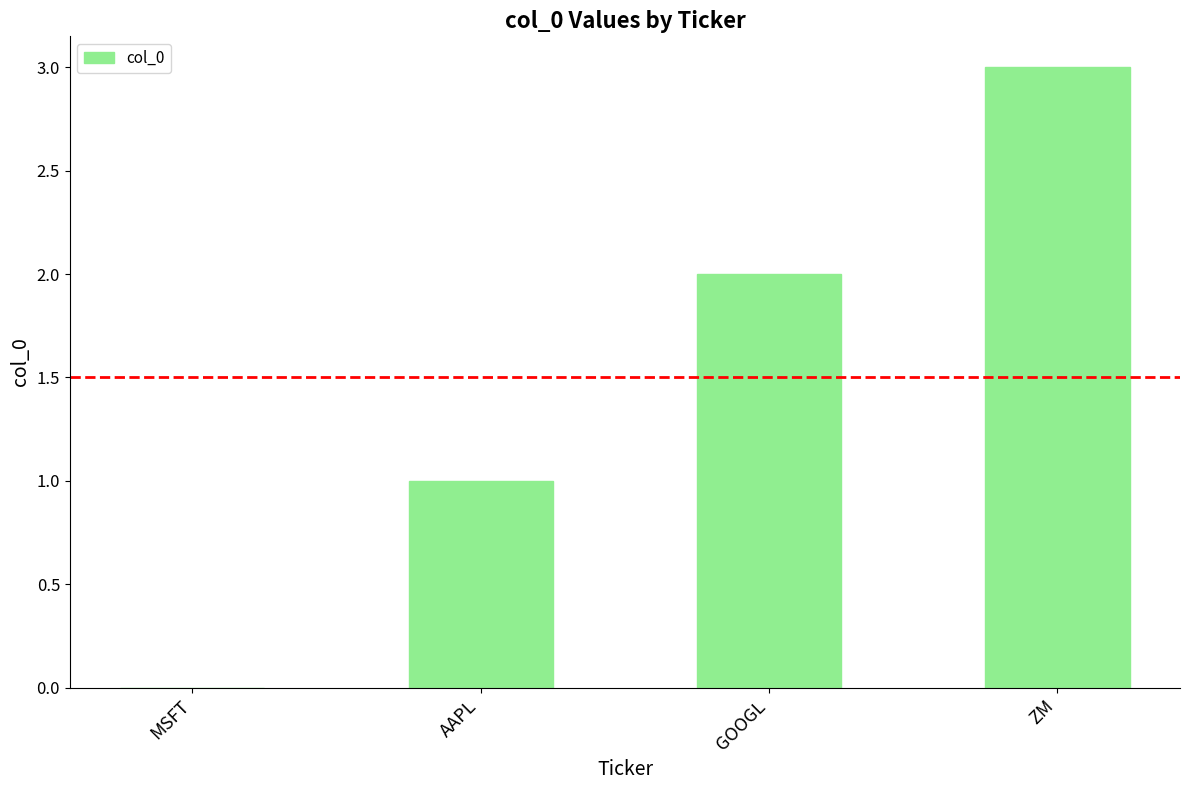

Count the number of categories in the chart.

4